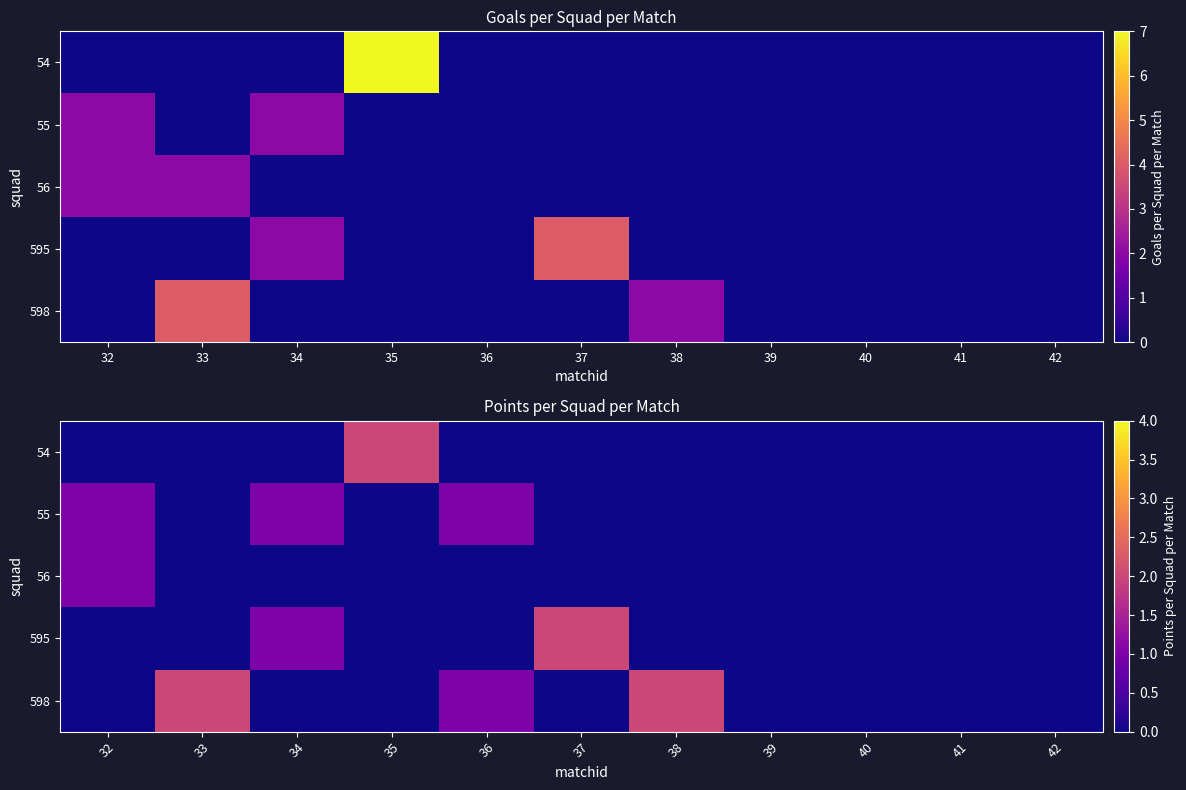

Is it true that 598 equals 0 at 37?

True